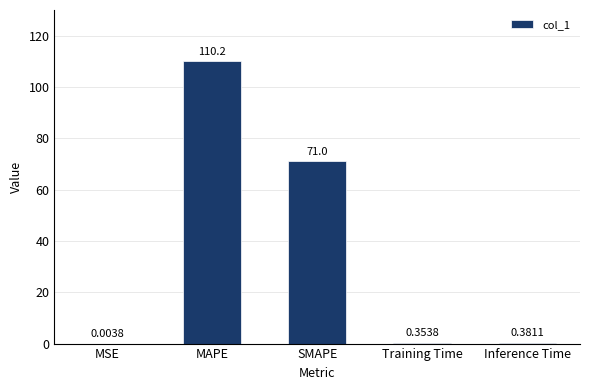

Where is the data nearest to the value 55?

SMAPE